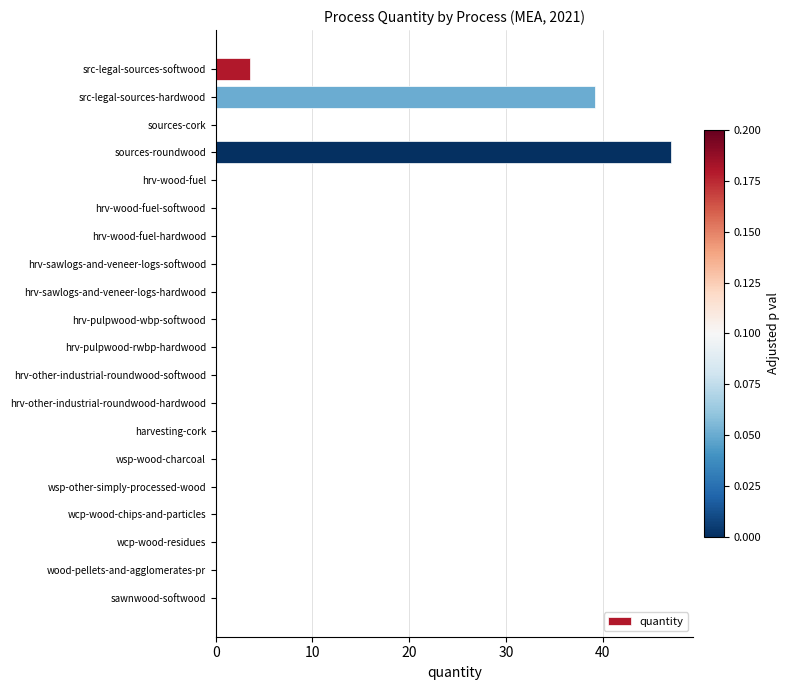

Is it true that the value at wood-pellets-and-agglomerates-pr is 31.2?

False